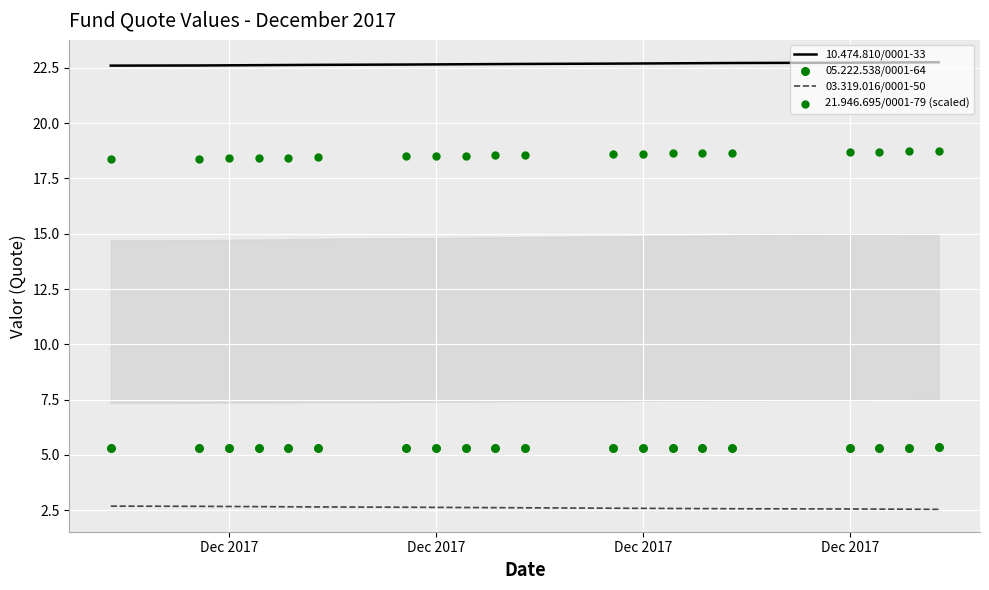

Which series has the largest Y range (max minus min)?

21.946.695/0001-79 (scaled)